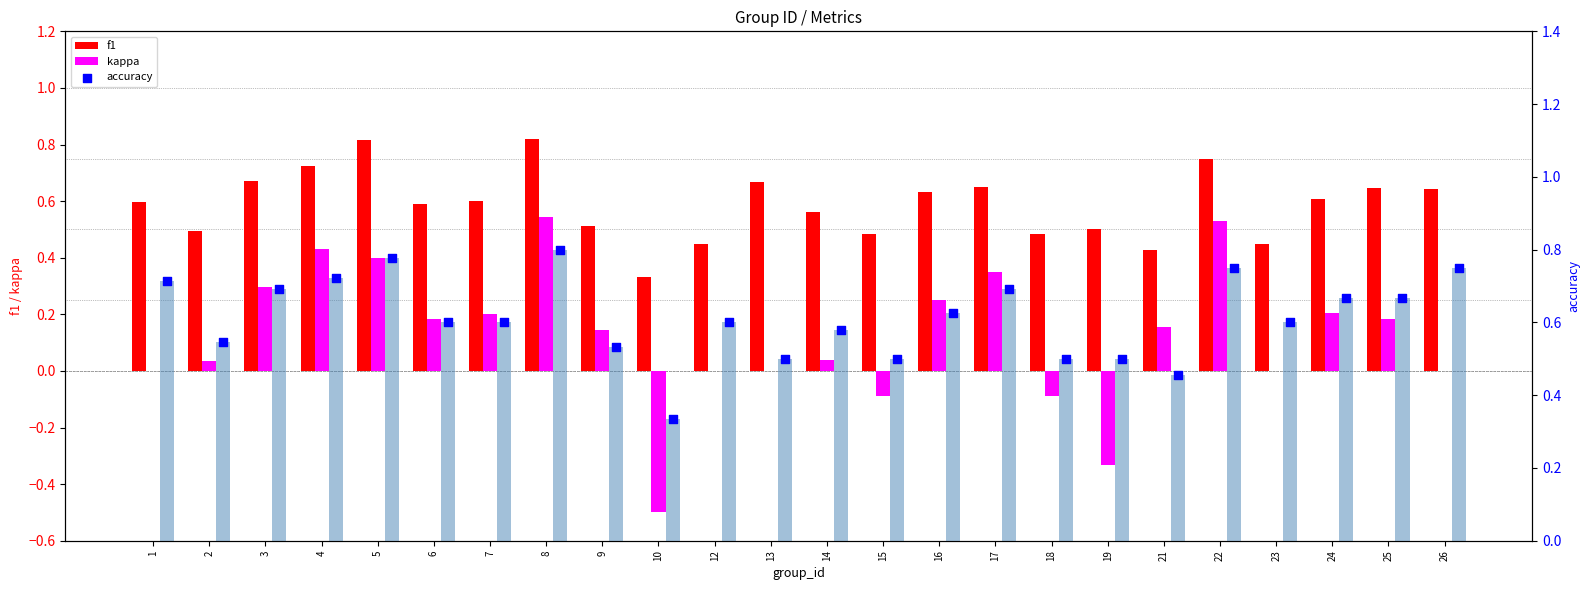

Which series has the largest total across all categories?

accuracy_bar